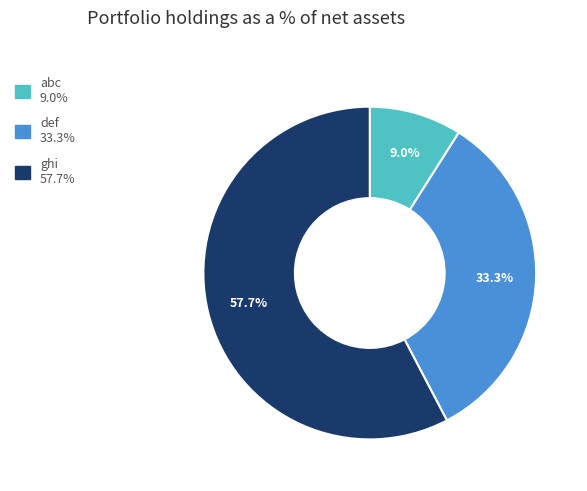

To the nearest percent, what percentage of the pie is def?

33%